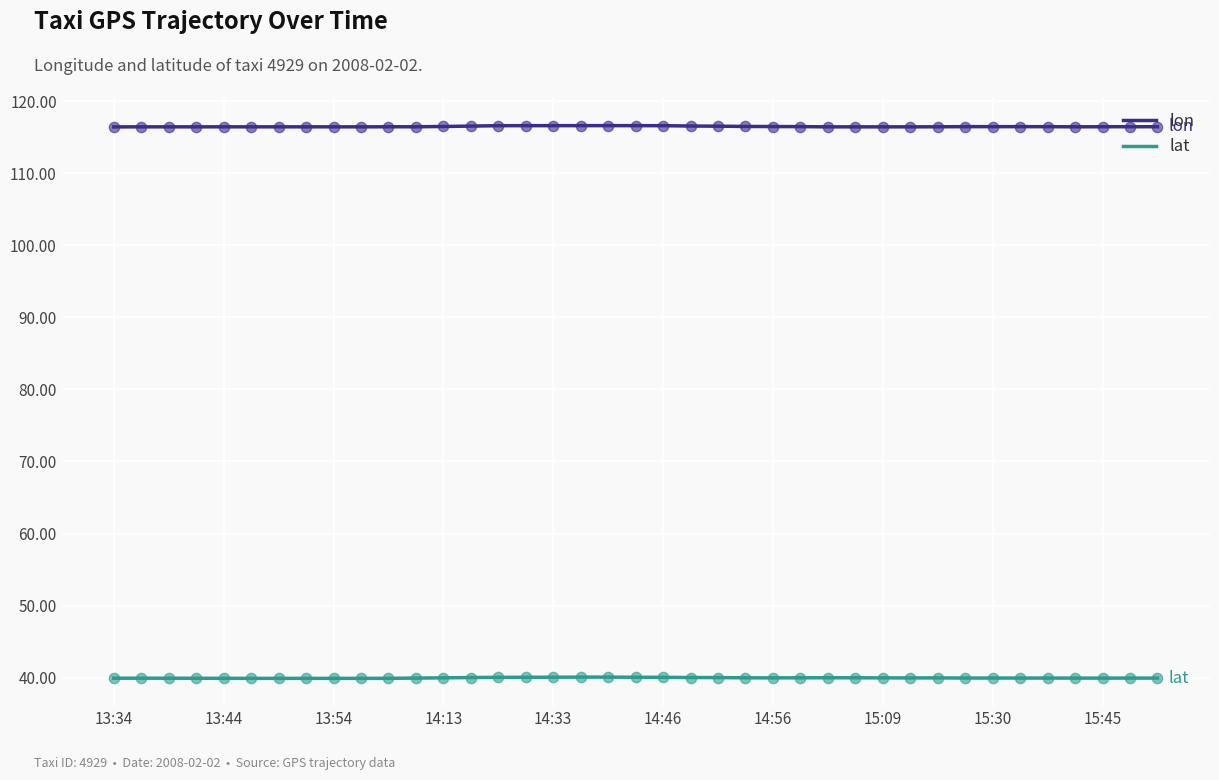

Which series has the largest total across all categories?

lon